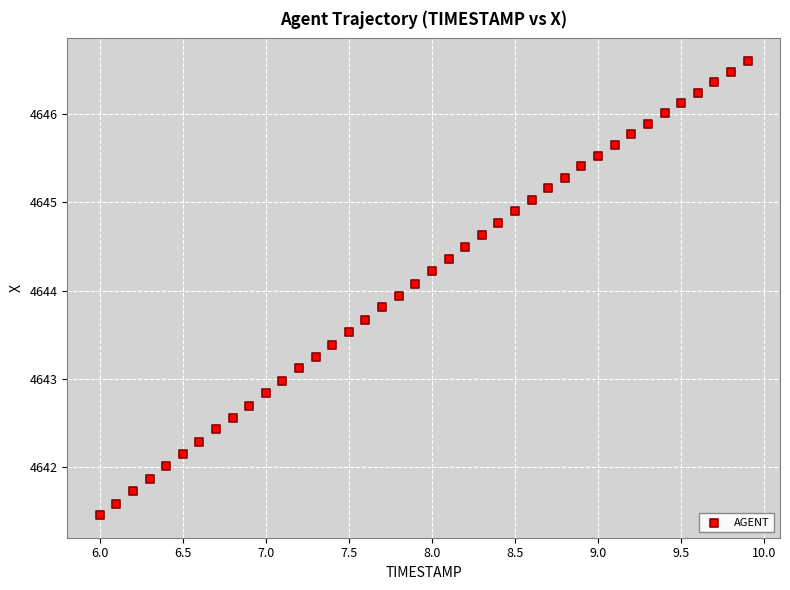

What is the range of Y values (max minus min)?

5.1